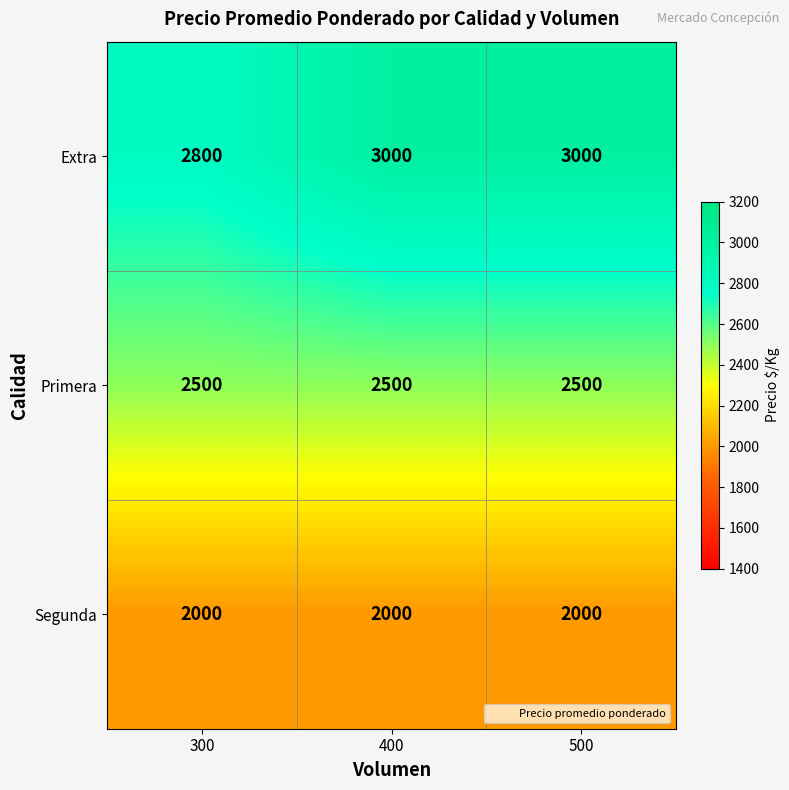

Is it true that Primera equals 2500 at 500?

True